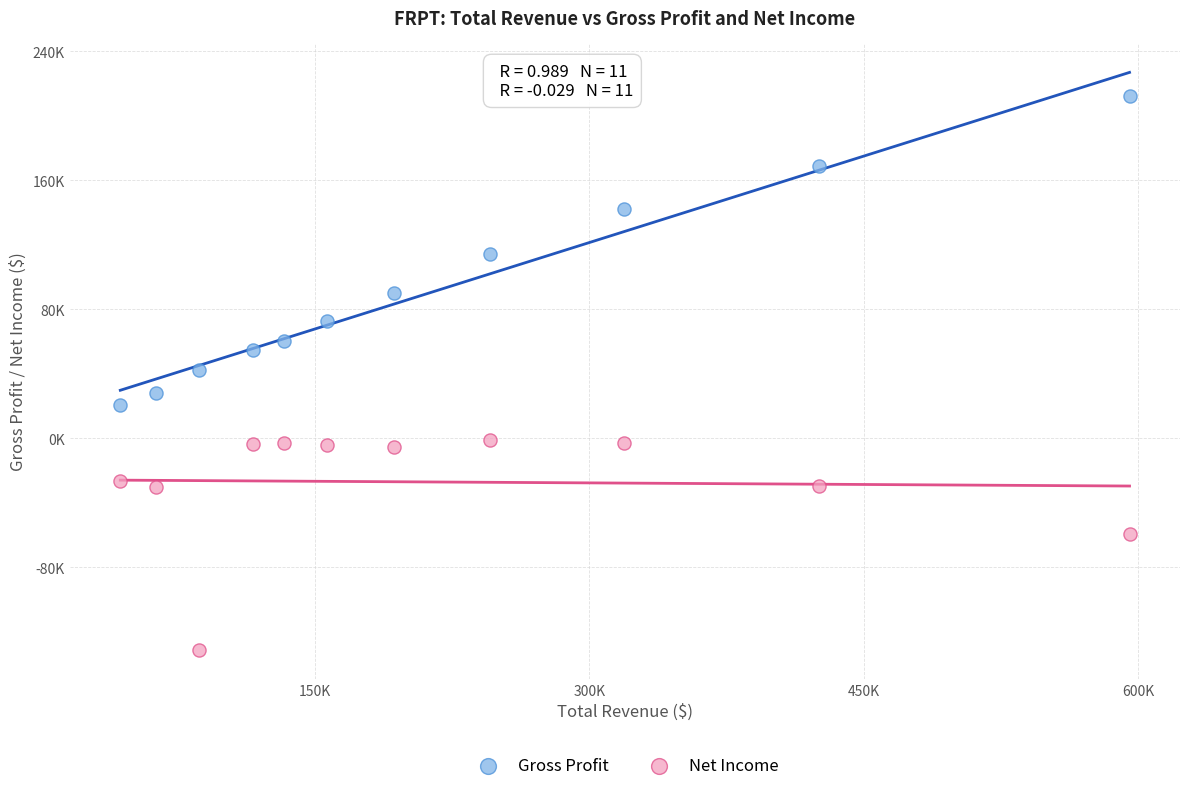

Which series reaches the maximum Y coordinate?

Gross Profit